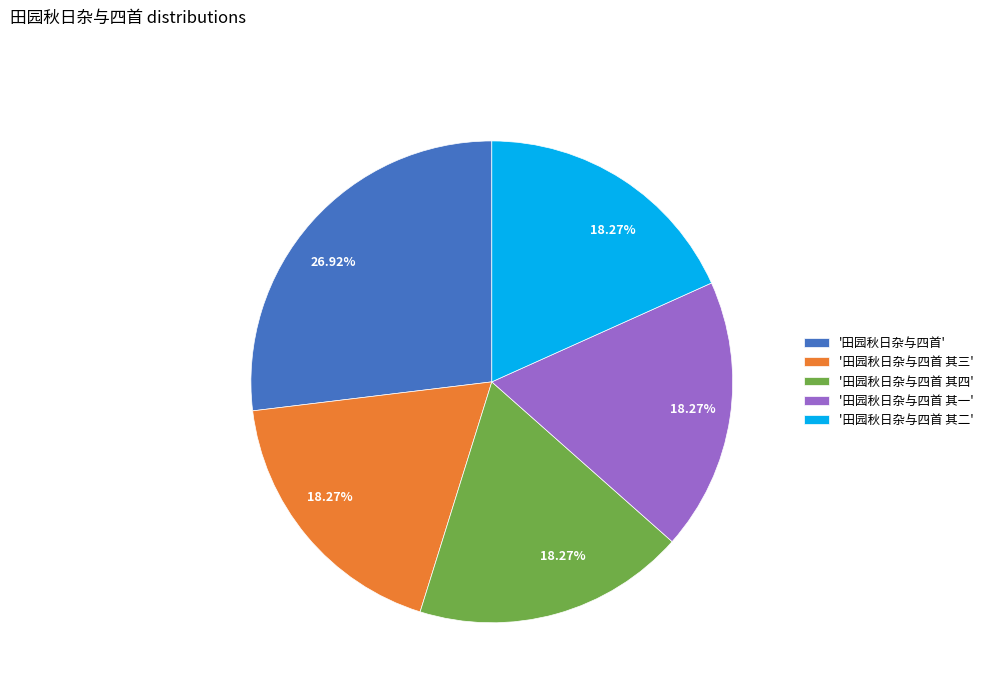

How many slices are in this pie chart?

5